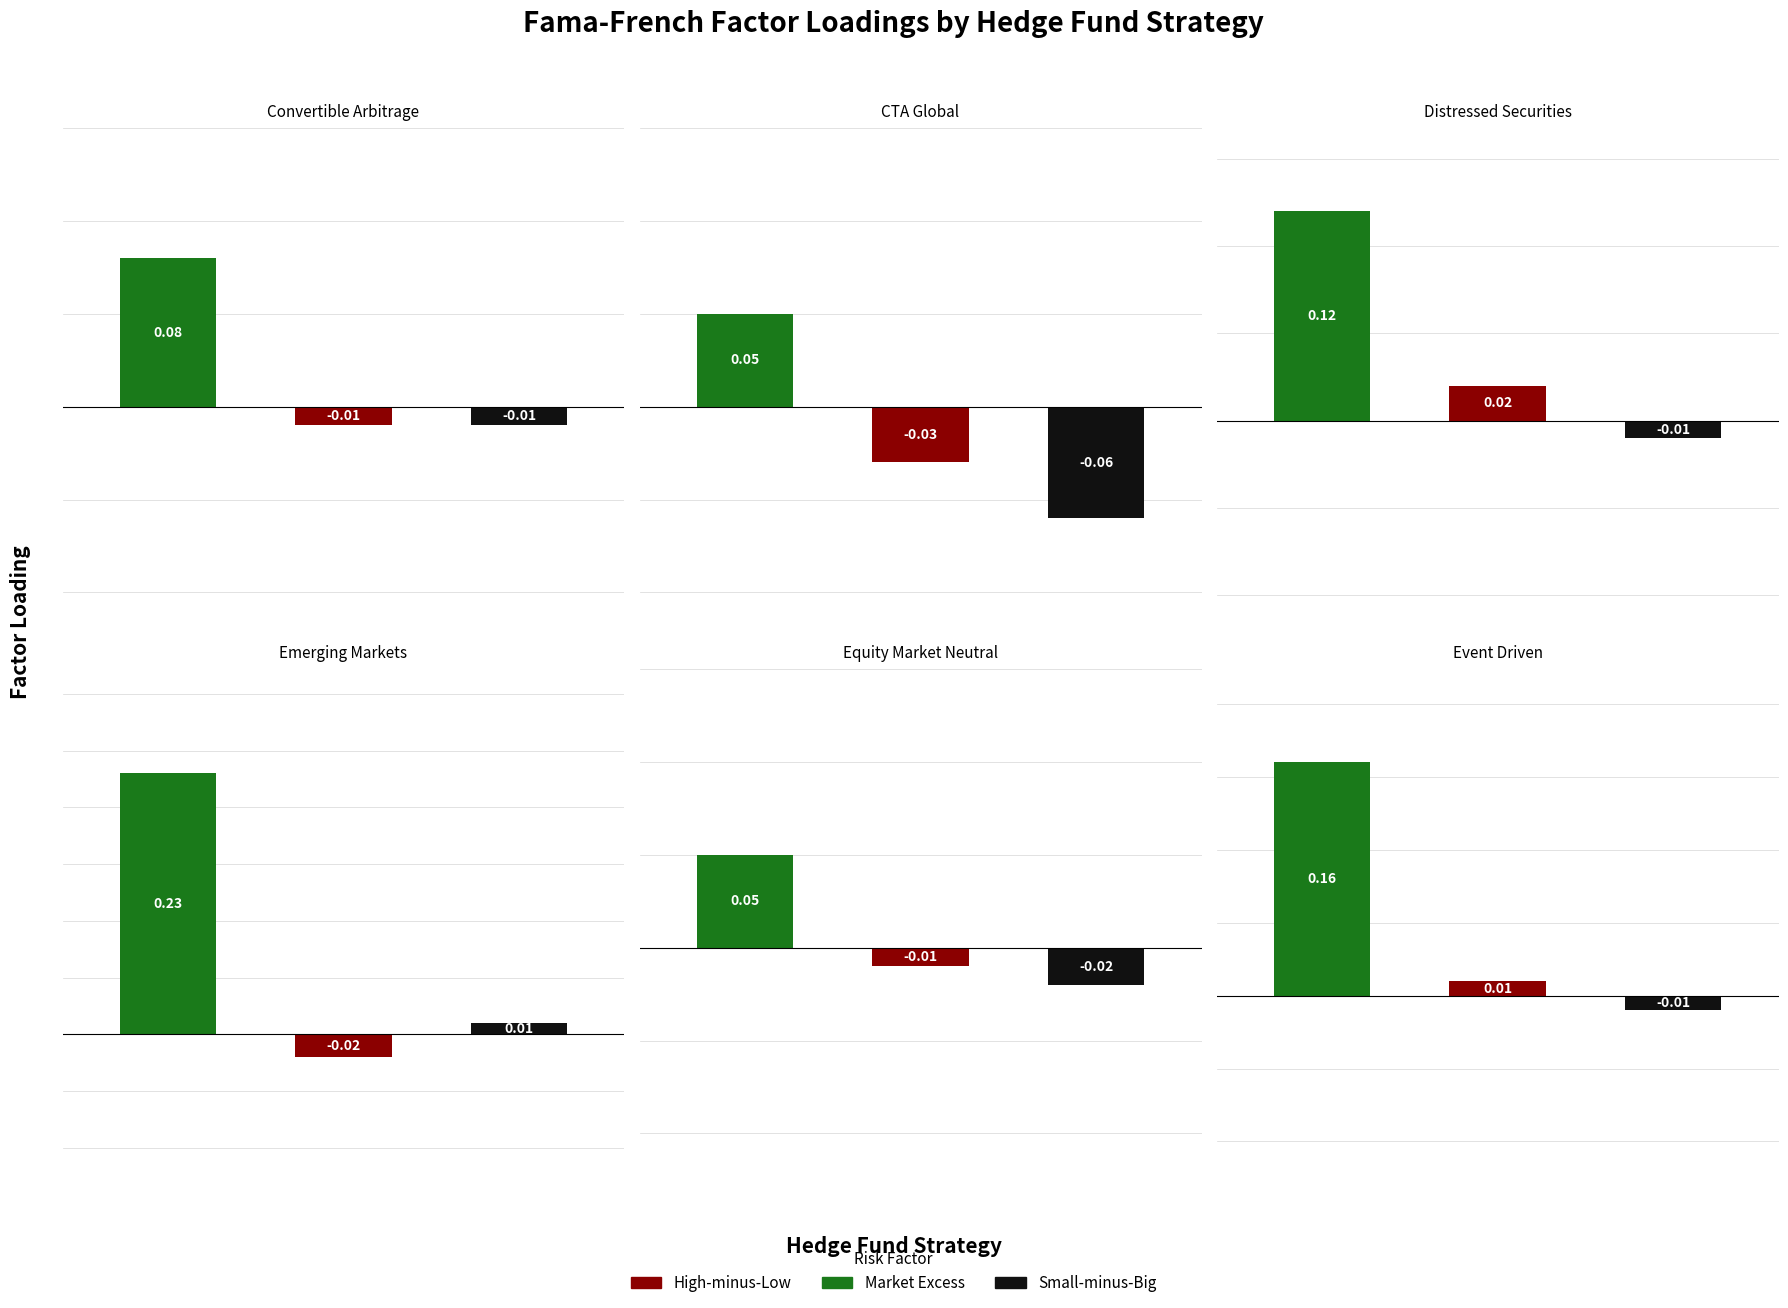

Reading left to right, extract all data points from this chart.

Market Excess: 0=0.1	1=0.1	2=0.1	3=0.2	4=0.1	5=0.2
High-minus-Low: 0=-0.0	1=-0.0	2=0.0	3=-0.0	4=-0.0	5=0.0
Small-minus-Big: 0=-0.0	1=-0.1	2=-0.0	3=0.0	4=-0.0	5=-0.0